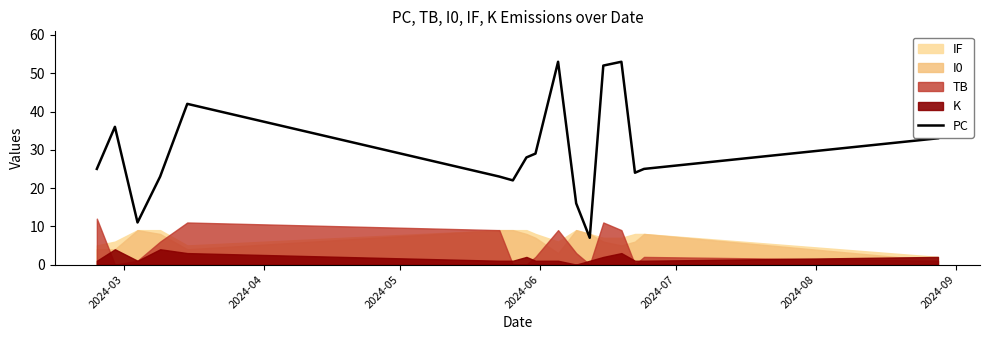

What is the lowest value of the PC series?

7